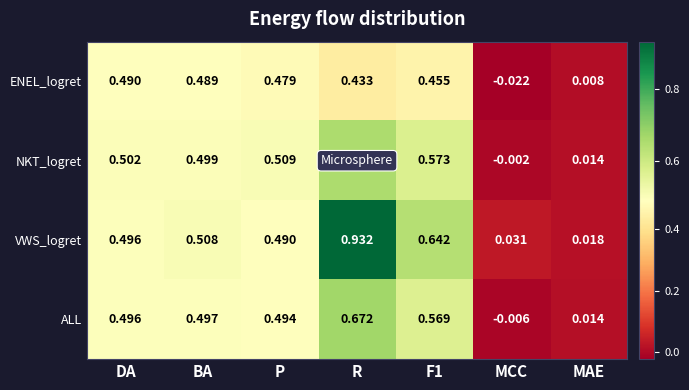

At which category is the sum across all series the highest?

R